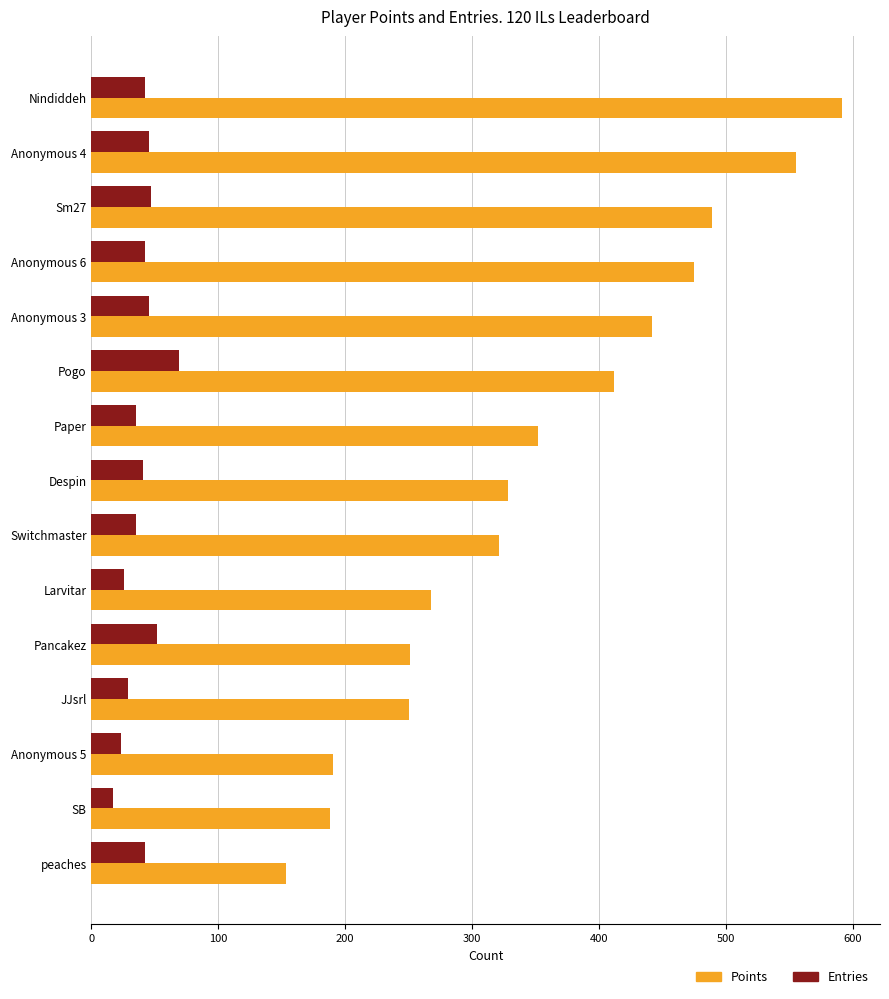

At which label is Points closest to 372?

Paper